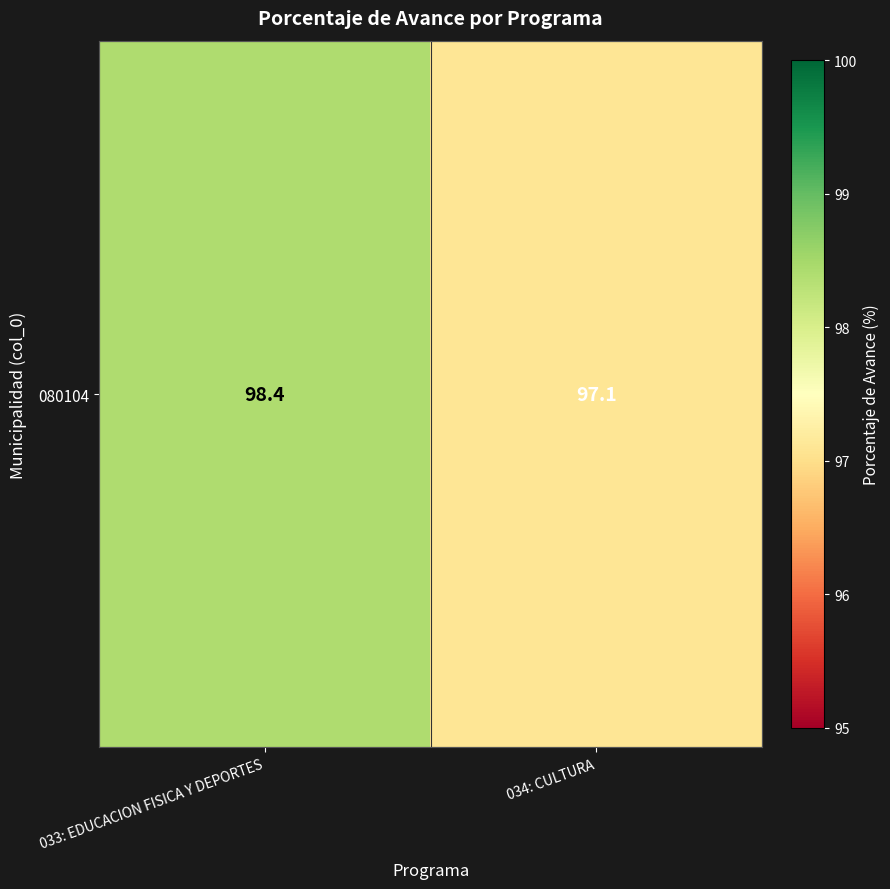

What value does the data have at 034: CULTURA?

97.1